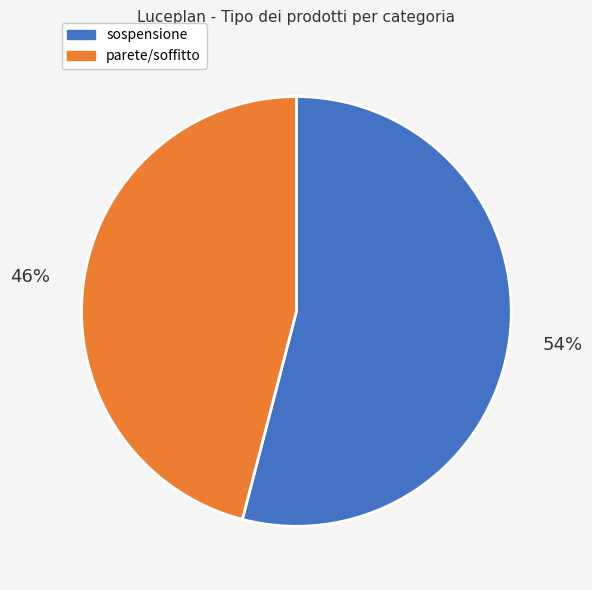

Is there a majority slice in this chart?

Yes